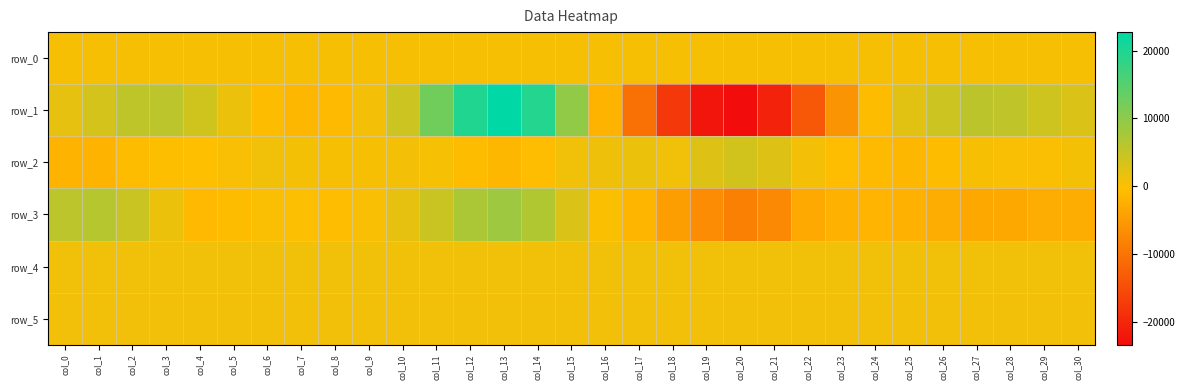

Reading left to right, transcribe all the data shown in this chart.

row_0: 371.7	371.7	371.7	371.8	371.8	371.9	371.9	372.0	372.0	372.1	372.1	372.2	372.3	372.3	372.3	372.4	372.4	372.5	372.5	372.6	372.7	372.7	372.7	372.8	372.9	372.9	373.0	373.0	373.1	373.1	373.1
row_1: 1845.0	3528.0	5439.0	5682.0	3913.0	1304.0	-650.0	-1334.0	-887.0	696.0	4316.0	12541.0	19699.0	22724.0	19403.0	9598.0	-1856.0	-10465.0	-17697.0	-22265.0	-23380.0	-20405.0	-13502.0	-5795.0	-623.0	2317.0	4295.0	5721.0	5378.0	4120.0	2925.0
row_2: -1917.0	-1800.0	-636.0	-329.0	-277.0	264.0	853.0	592.0	327.0	315.0	669.0	410.0	-760.0	-1397.0	-596.0	903.0	1162.0	1464.0	871.0	2696.0	3663.0	2663.0	697.0	-539.0	-1036.0	-1334.0	-680.0	381.0	238.0	64.0	652.0
row_3: 5677.0	6204.0	4391.0	1452.0	-1113.0	-762.0	39.0	-87.0	-590.0	249.0	1865.0	4407.0	7111.0	8459.0	6743.0	2991.0	16.0	-1661.0	-4507.0	-6899.0	-8459.0	-7297.0	-3160.0	-2083.0	-1727.0	-2044.0	-2811.0	-3405.0	-3299.0	-2794.0	-2648.0
row_4: 857.0	868.0	873.0	872.0	874.0	871.0	868.0	870.0	867.0	874.0	874.0	862.0	863.0	850.0	857.0	847.0	846.0	852.0	856.0	857.0	861.0	870.0	858.0	856.0	855.0	851.0	854.0	852.0	851.0	855.0	852.0
row_5: 808.0	812.0	814.0	809.0	811.0	812.0	813.0	813.0	813.0	811.0	815.0	816.0	816.0	819.0	815.0	817.0	817.0	812.0	823.0	817.0	820.0	817.0	816.0	810.0	817.0	815.0	814.0	817.0	813.0	818.0	807.0